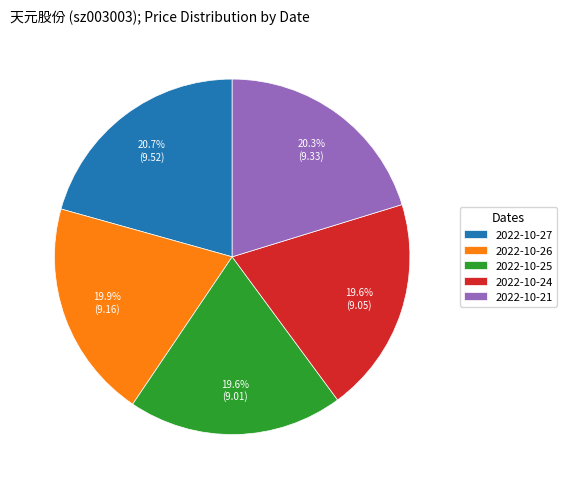

Count the number of slices in the pie.

5